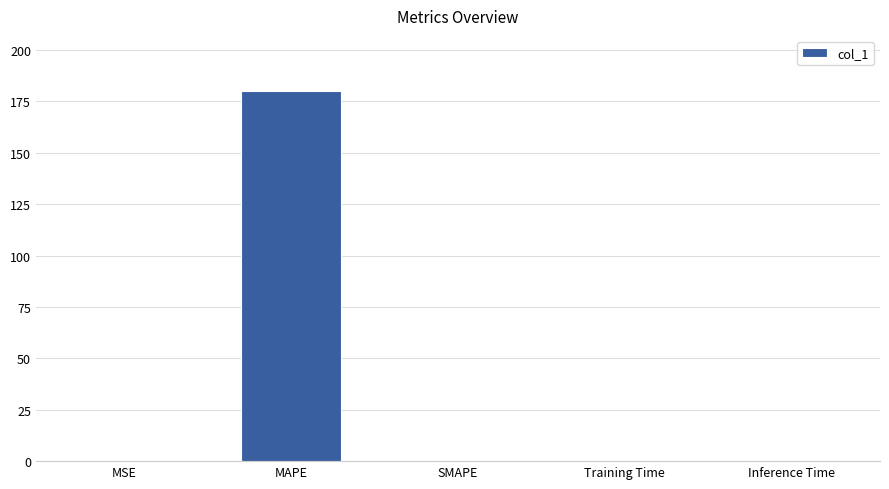

True or false: the data shows 179.9 at MAPE.

True